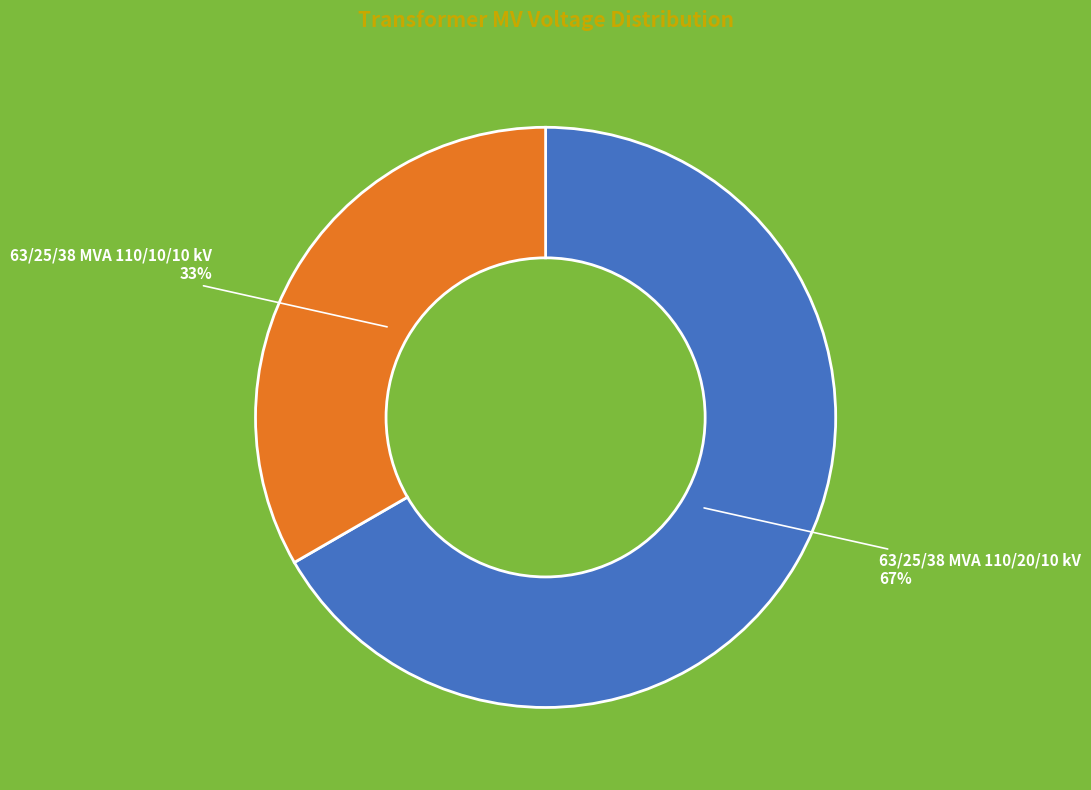

Does 63/25/38 MVA 110/10/10 kV represent more than half of the total?

No